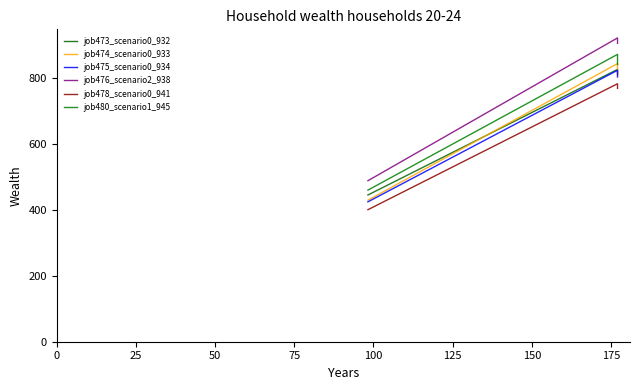

What is the lowest value of the job473_scenario0_932 series?

444.7